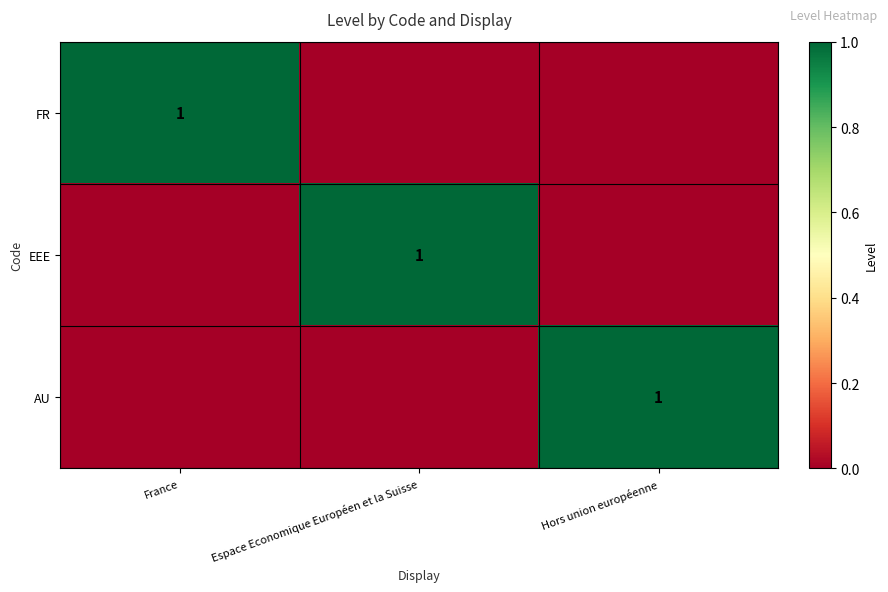

True or false: AU has a value of 1 at Hors union européenne.

True